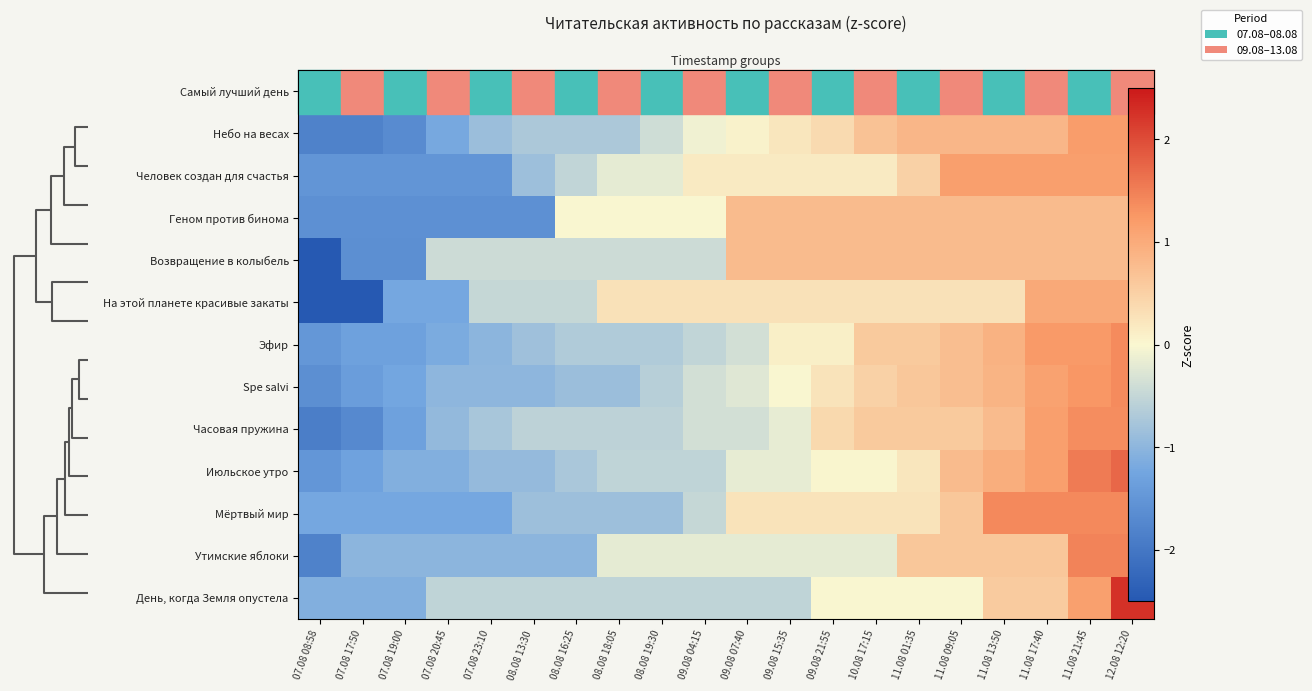

Count the number of categories in the chart.

20